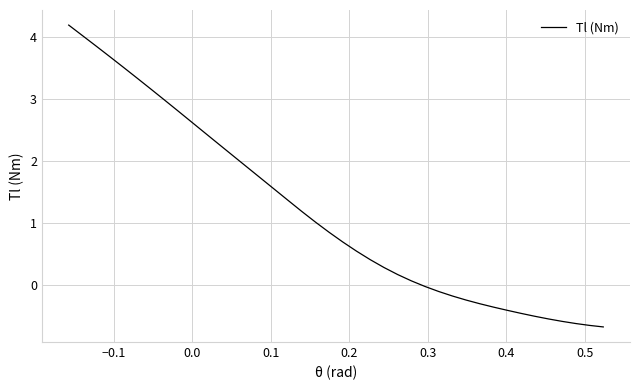

What is the difference between the maximum and minimum values?

4.9